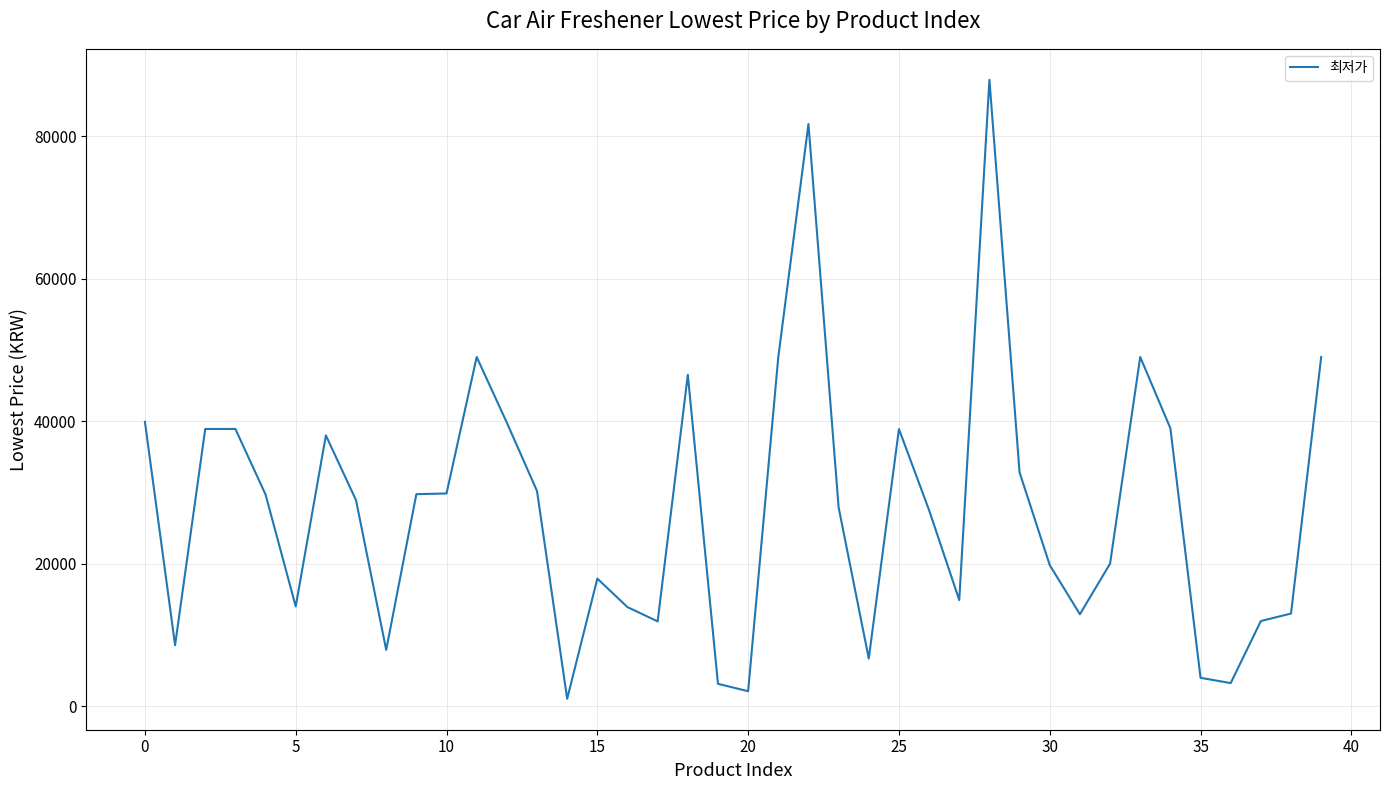

What is the difference between the maximum and minimum values?

86860